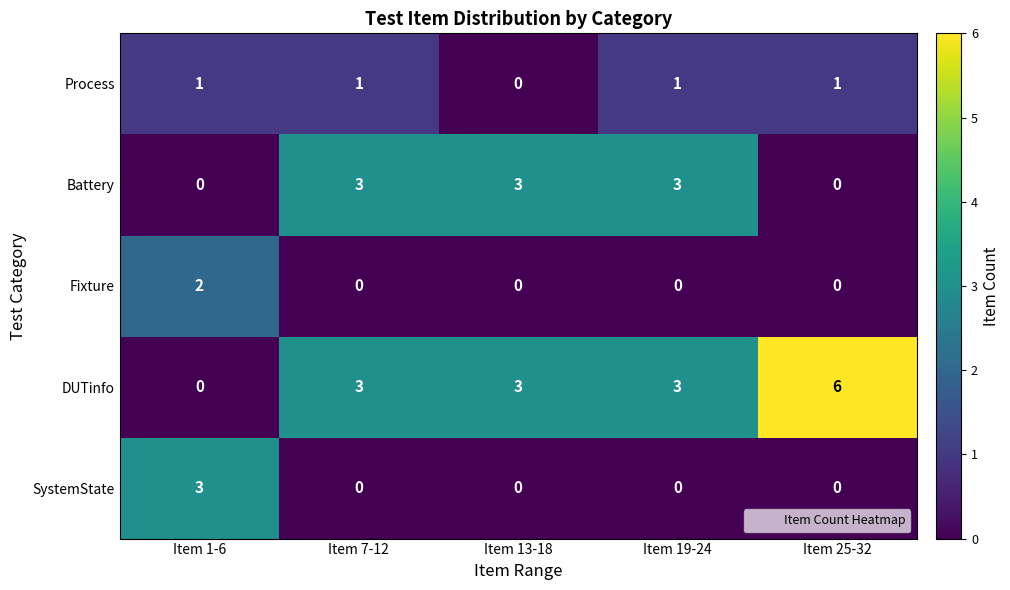

Which series has the widest spread of values?

DUTinfo